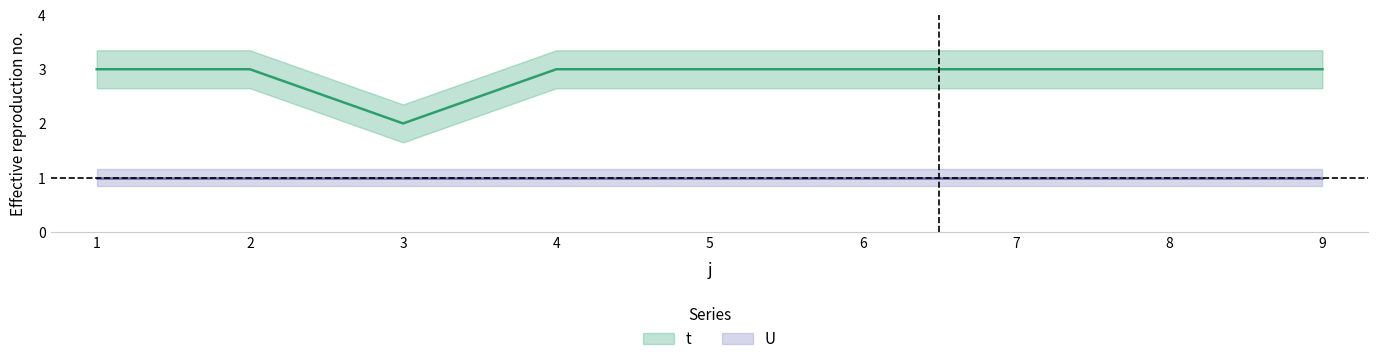

What is the value of the 2nd point from the left?

3